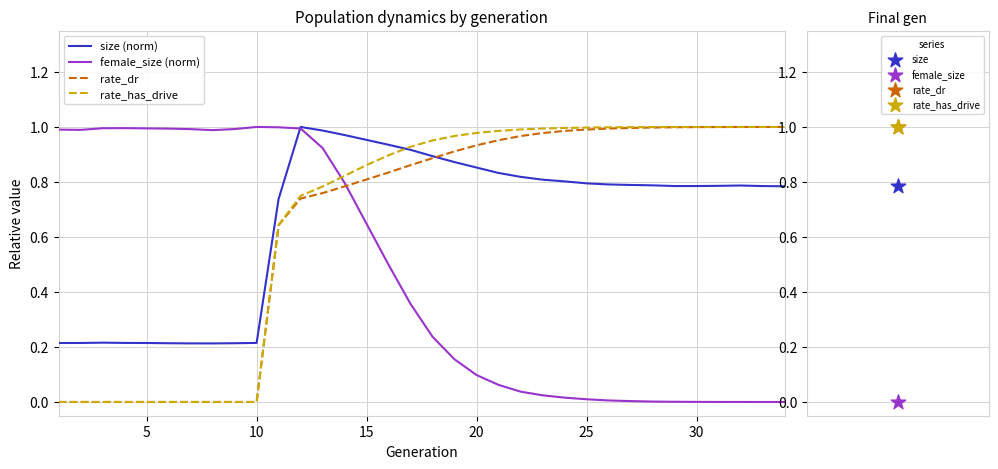

At how many categories does at least one series exceed 0?

34